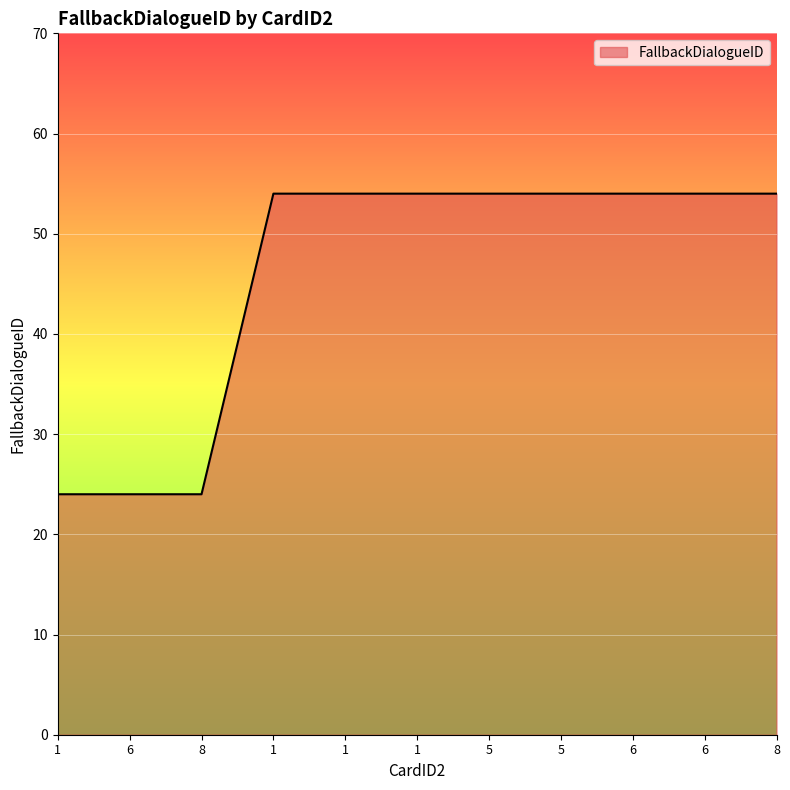

What is the value of the 2nd point from the left?

24